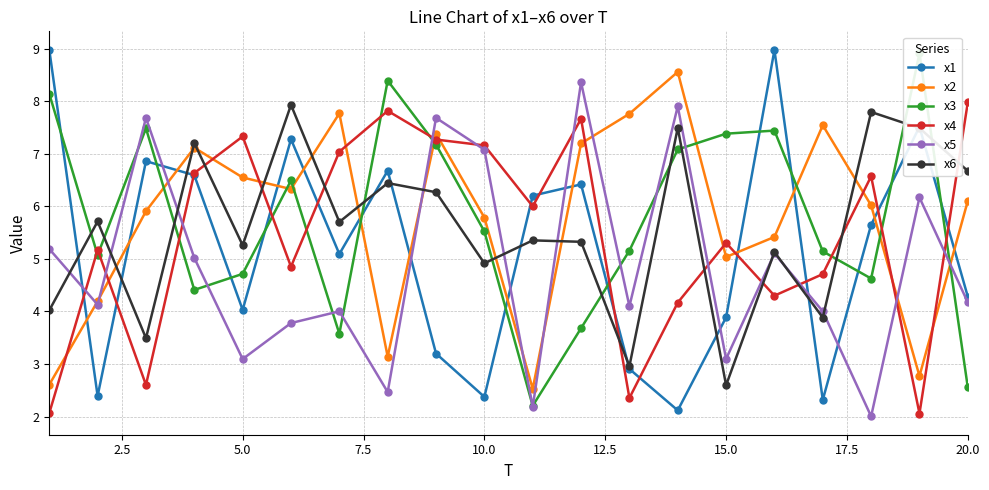

Is it true that x2 equals 8.6 at 10.0?

False